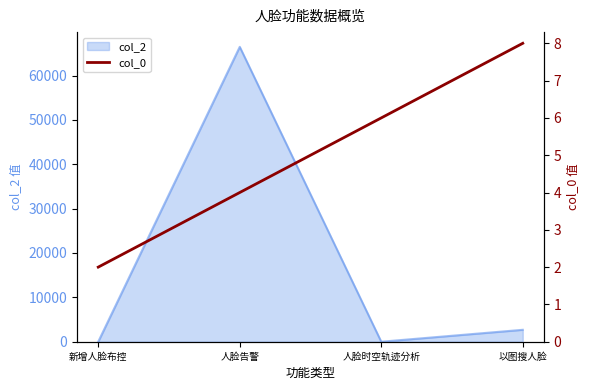

What is the label of the 2nd point from the right?

人脸时空轨迹分析